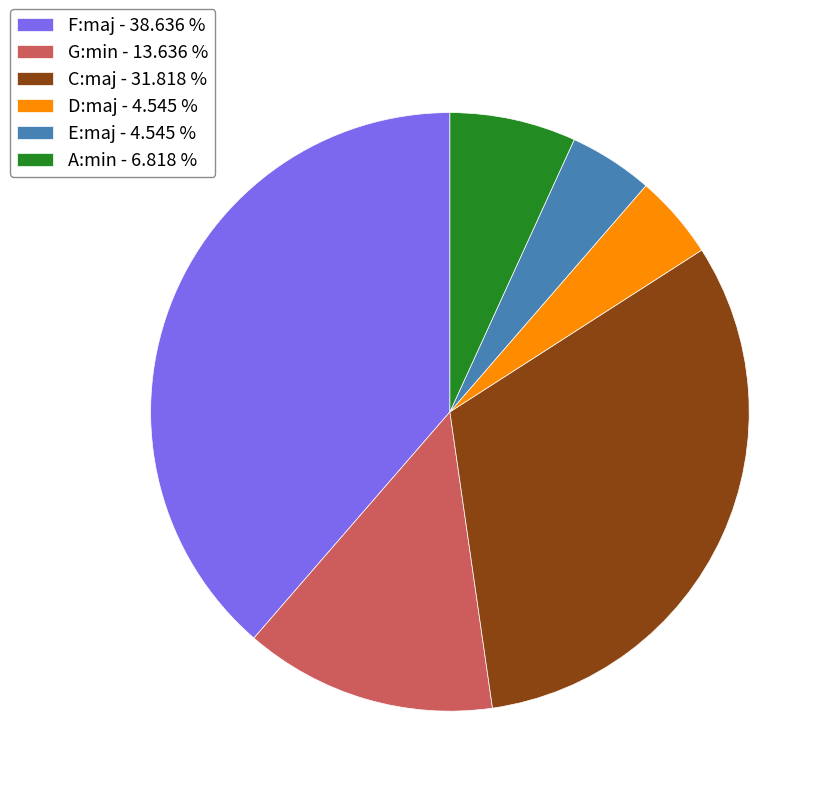

Is there any slice that represents more than half of the pie?

No